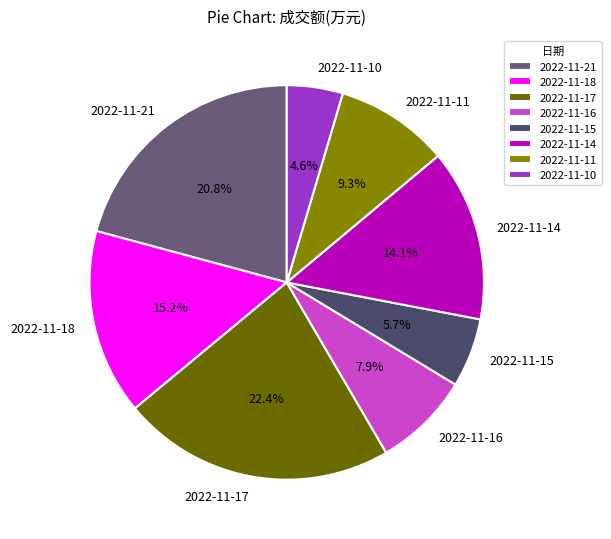

How many segments does this pie chart have?

8